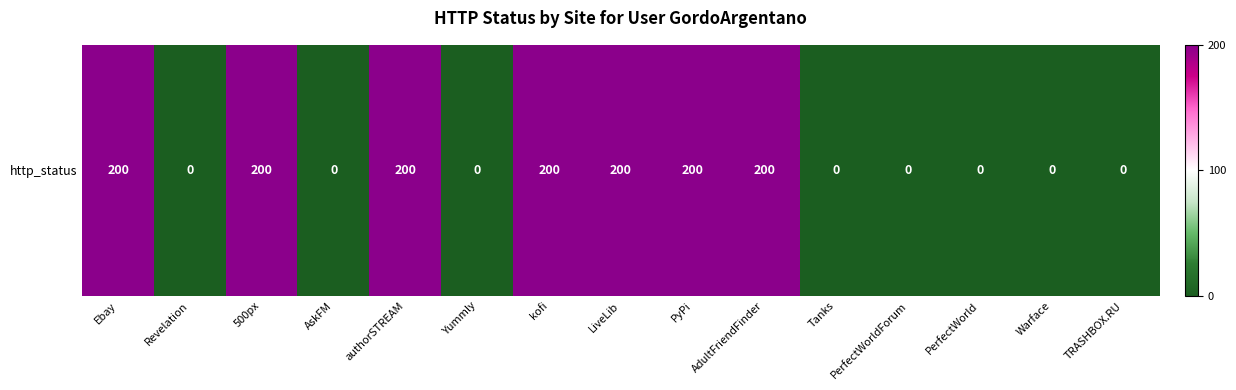

What is the change in value from 500px to Warface?

-200